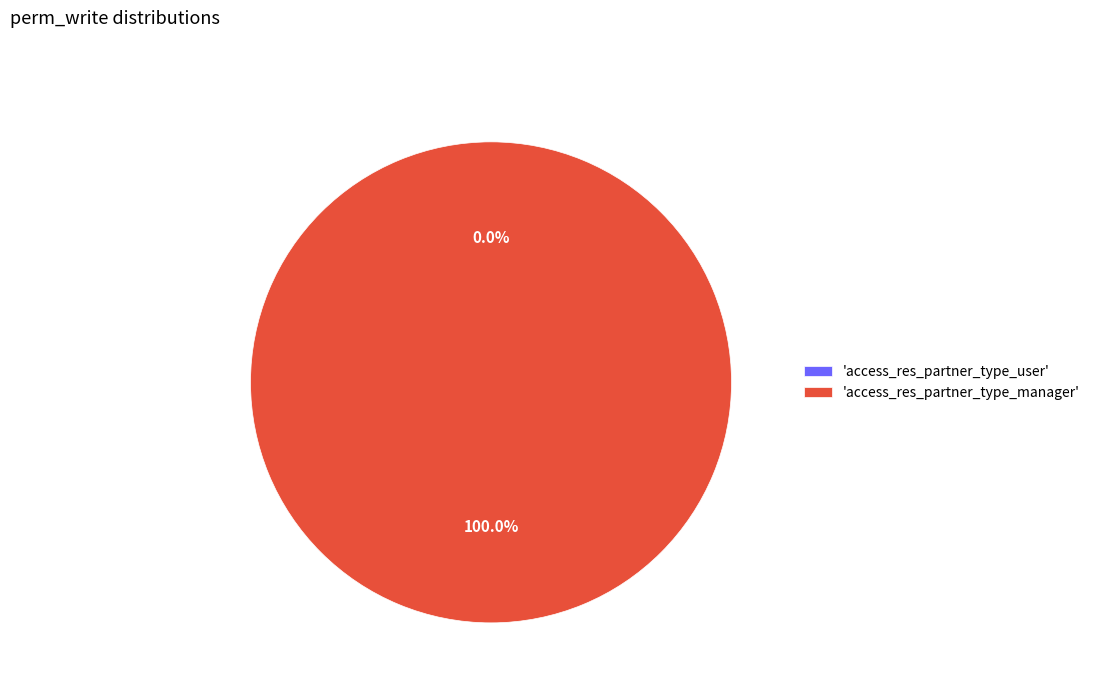

What percentage is the access_res_partner_type_manager slice, to the nearest percent?

100%